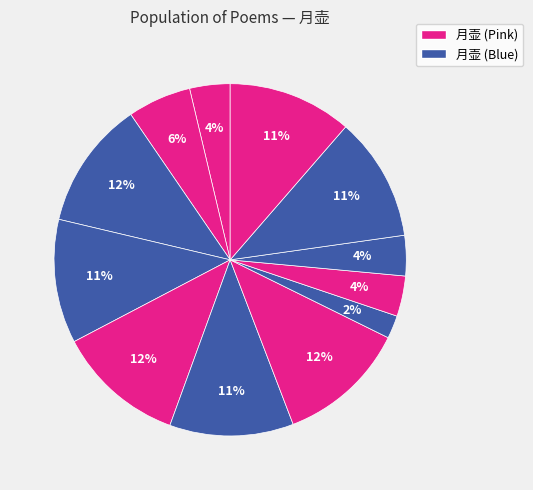

Is there a majority slice in this chart?

No